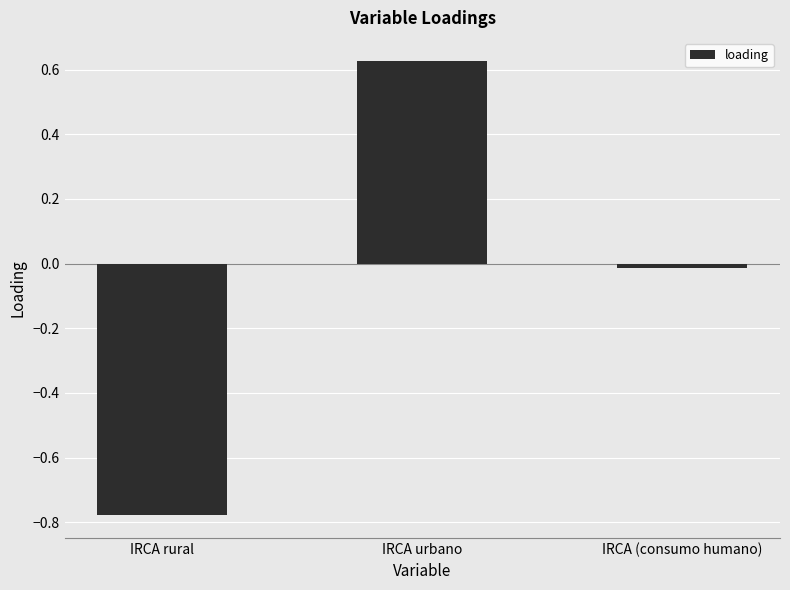

What is the label of the 3rd bar from the right?

IRCA rural